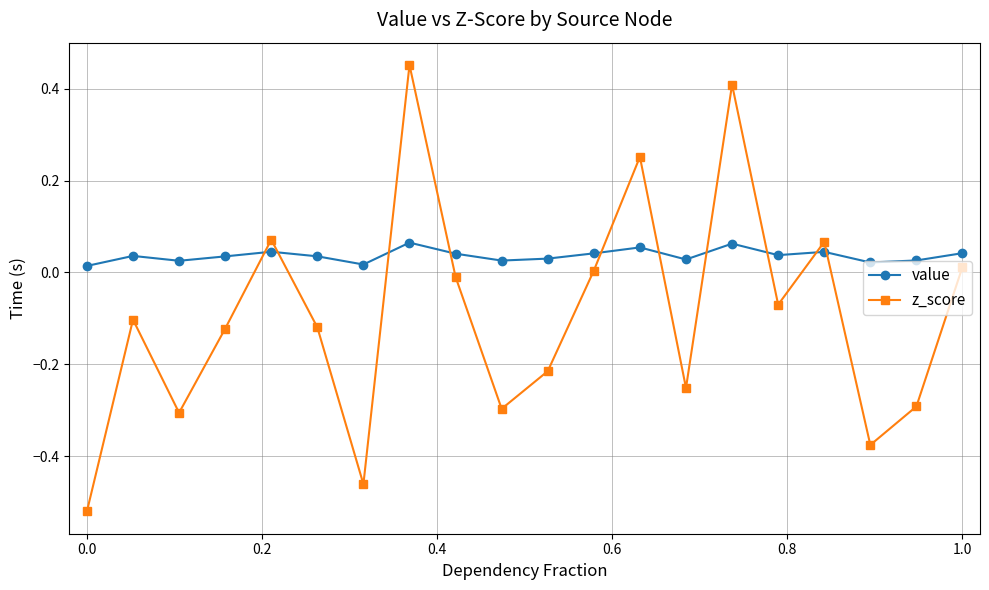

What is the sum of all value values?

0.7